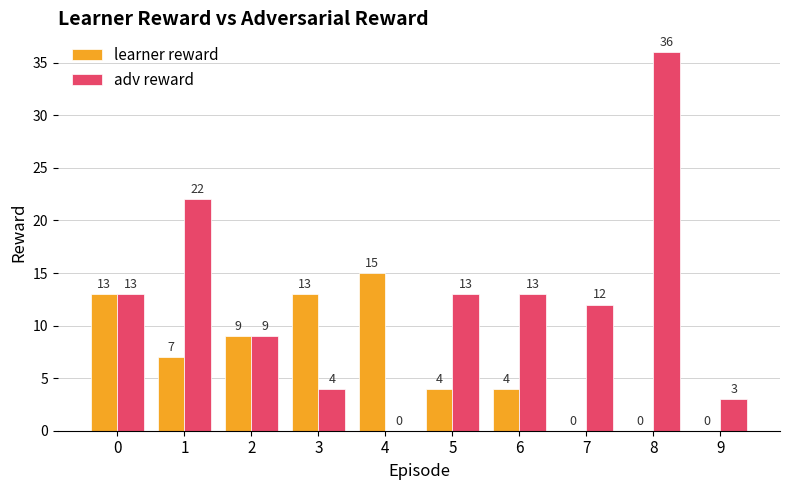

The learner reward series shows 9 at 3. True or false?

False